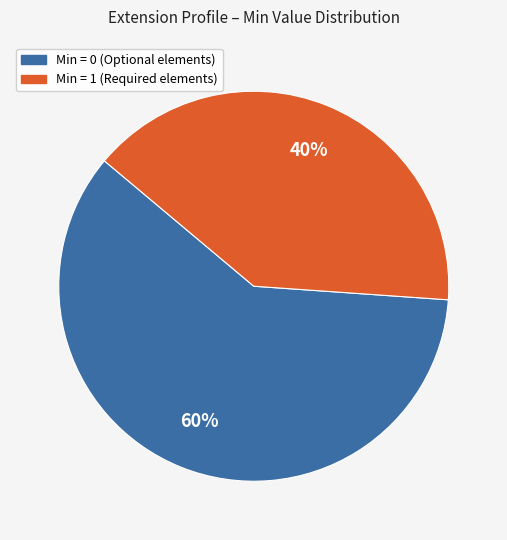

To the nearest percent, what is the difference between the largest and smallest slice percentages?

20%